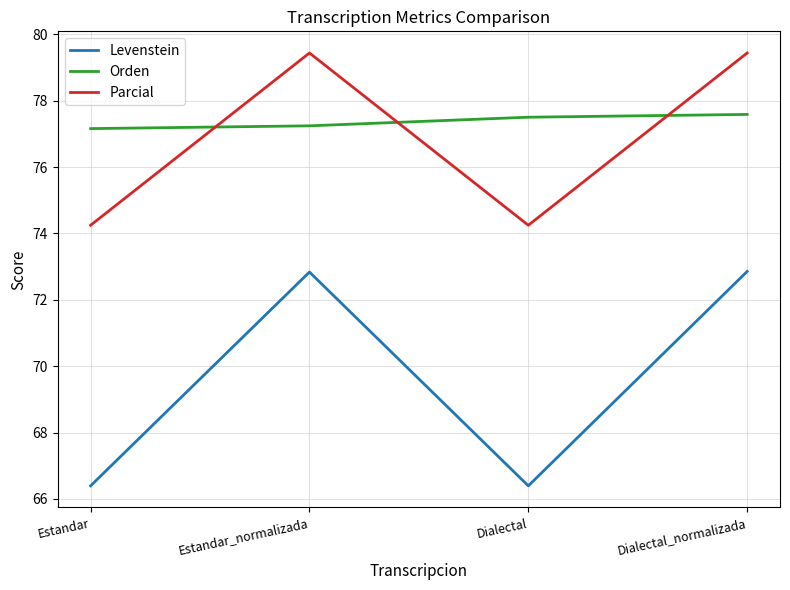

Which series has the largest total across all categories?

Orden